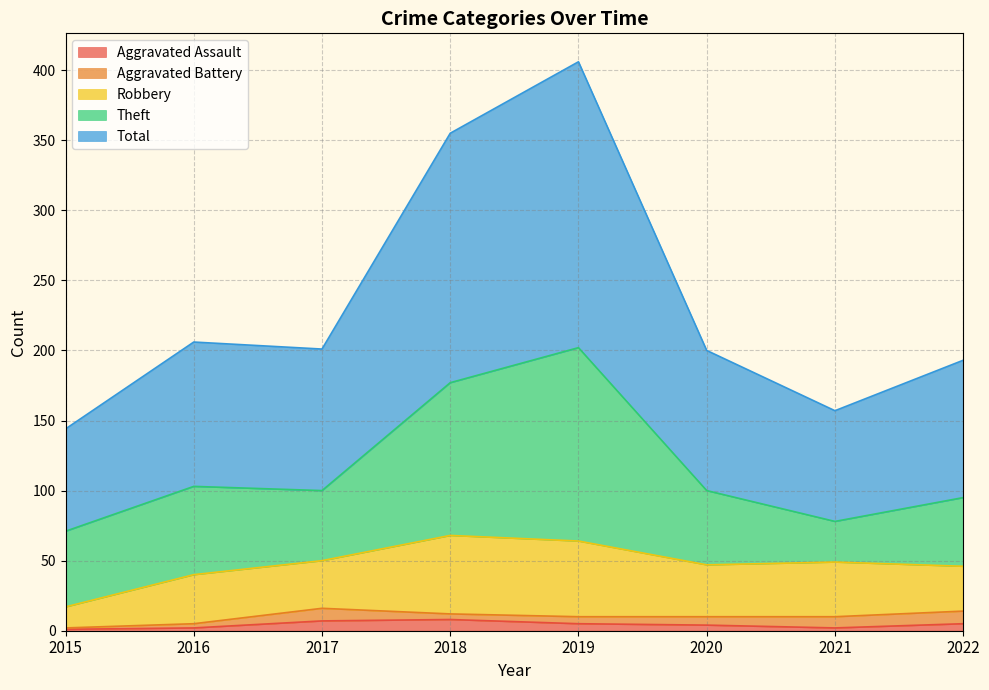

Between 2017 and 2020, which series saw the biggest shift?

Aggravated Assault